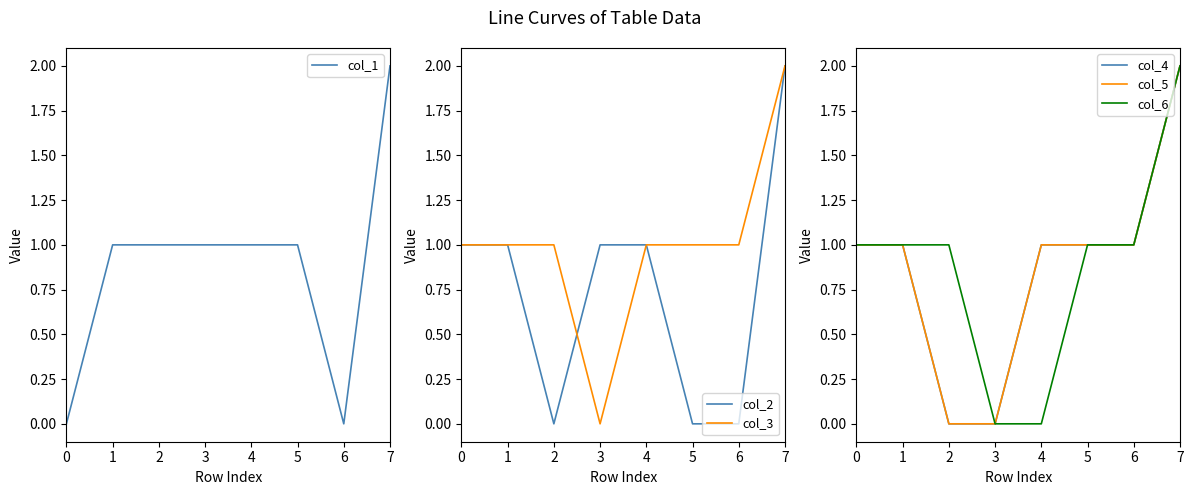

List the series in order of their peak value, highest first.

col_1, col_2, col_3, col_4, col_5, col_6